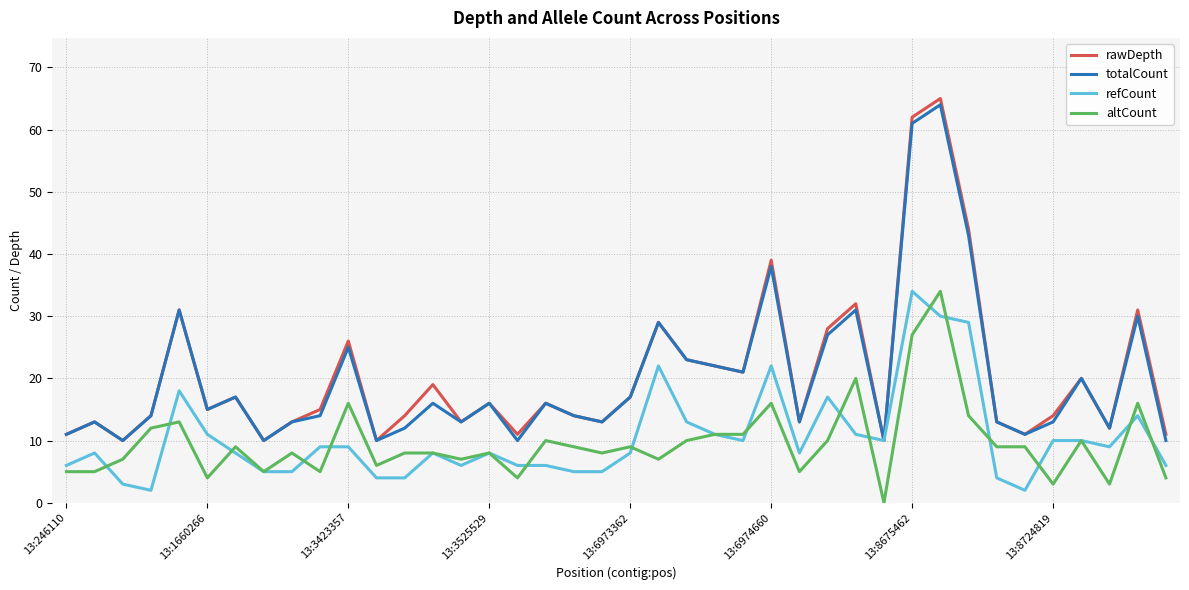

True or false: totalCount and altCount cross at least once.

False